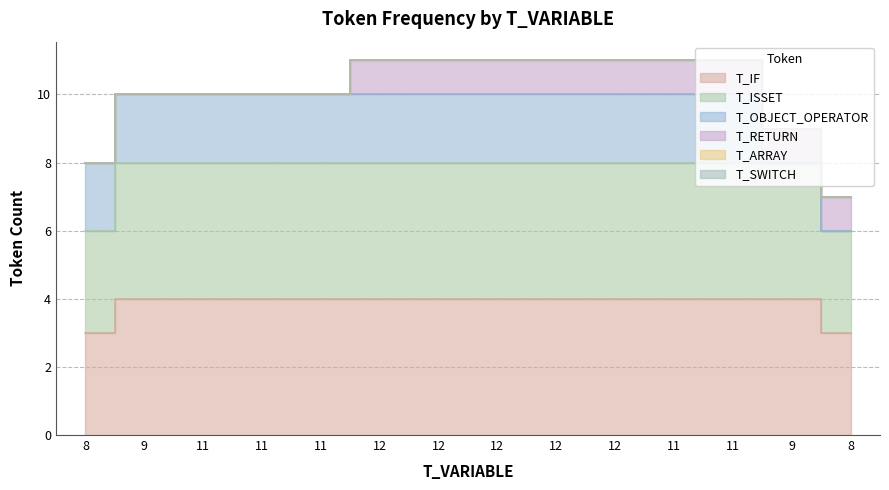

Which has a higher value, 8 or 12?

12